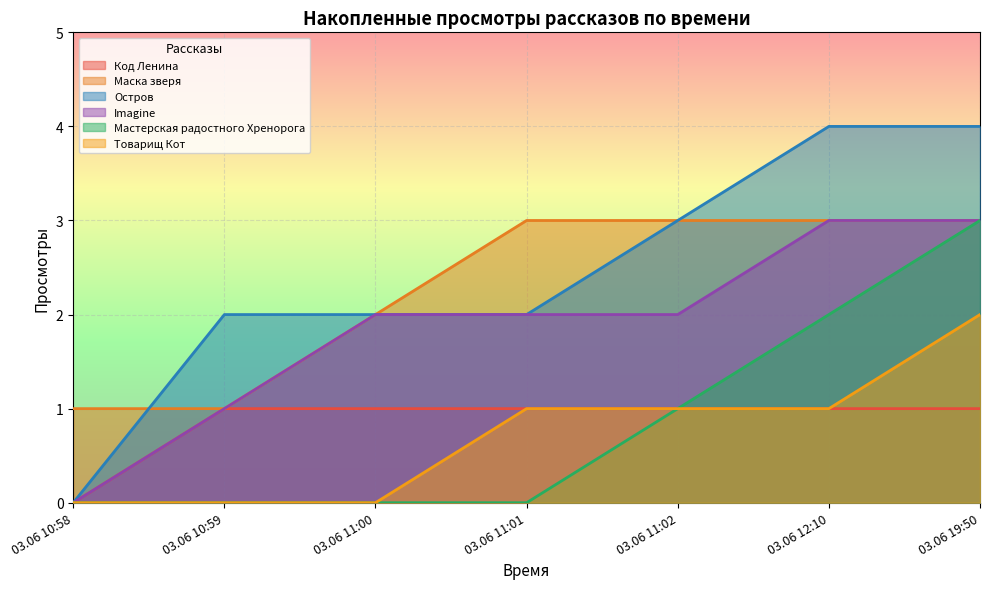

What is the total value across all series at 03.06 12:10?

14